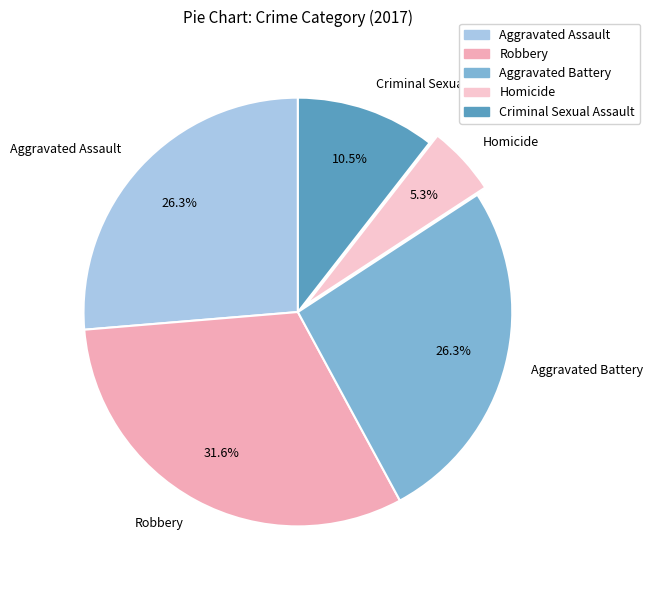

What percentage do Homicide and Criminal Sexual Assault together represent?

15.8%